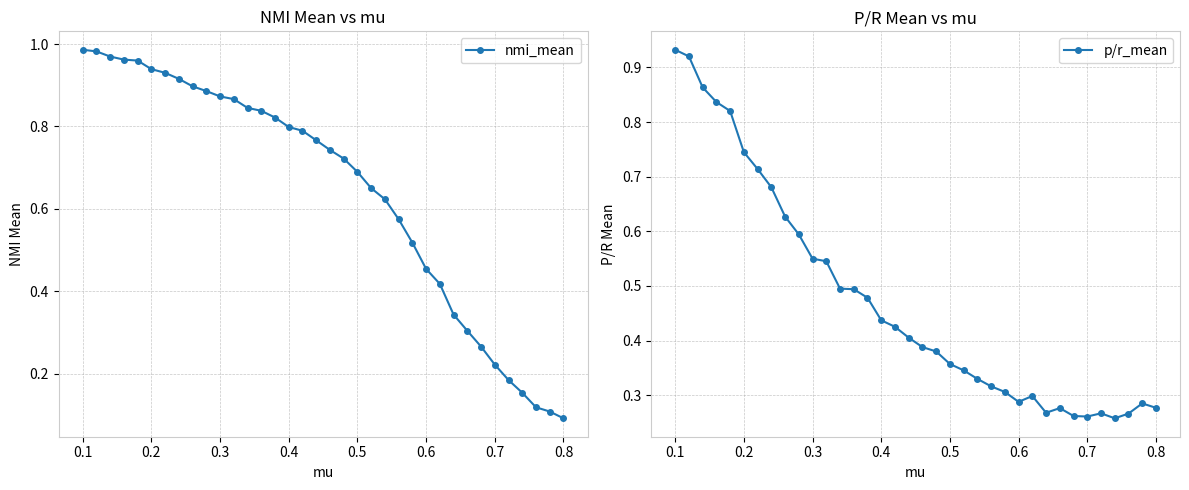

What is the difference between the maximum and minimum values in the nmi_mean series?

0.9